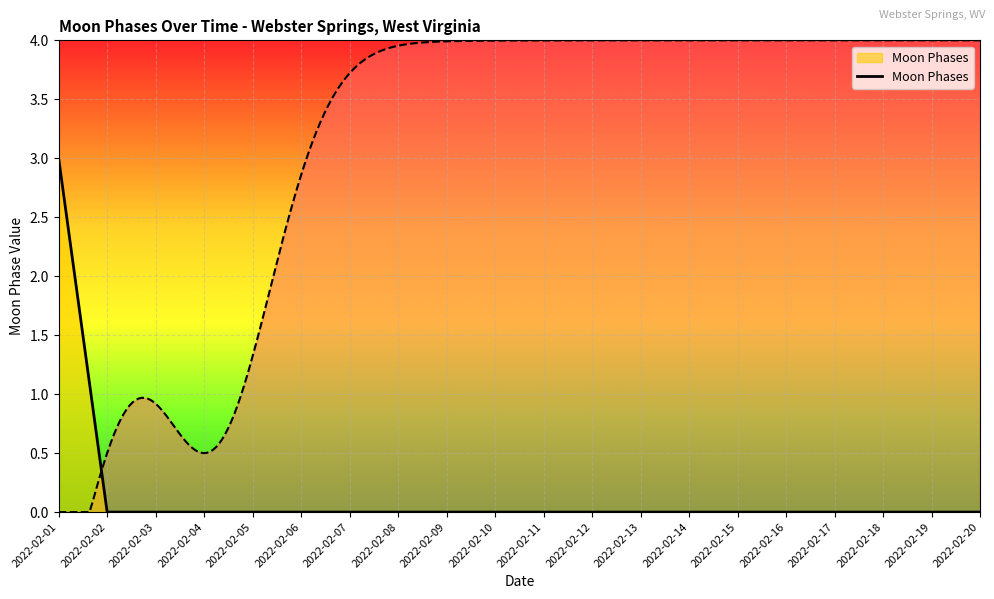

What is the difference between the maximum and minimum values?

3